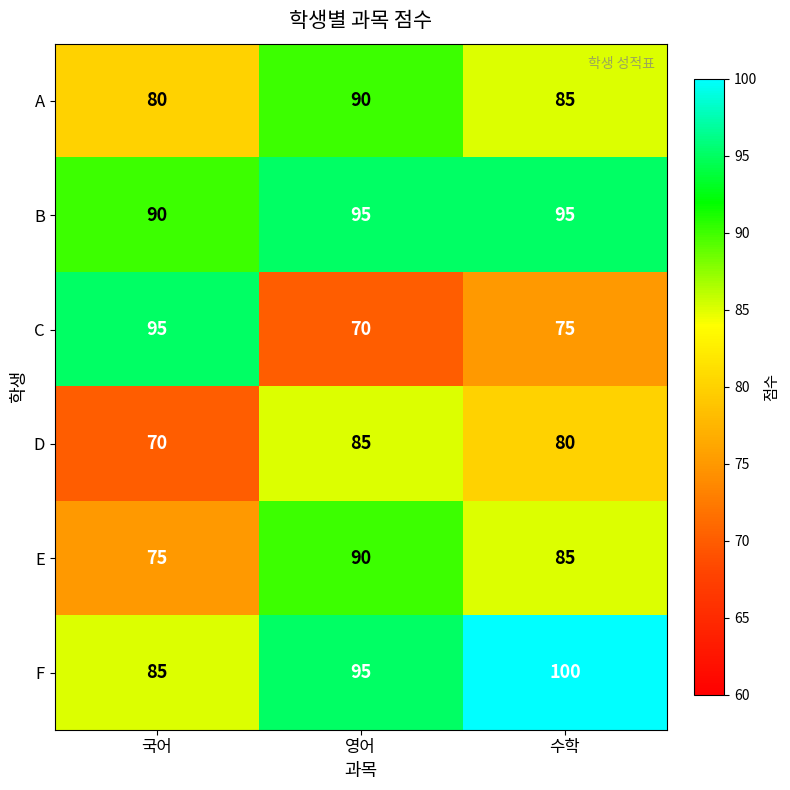

Count the number of data series in this chart.

6